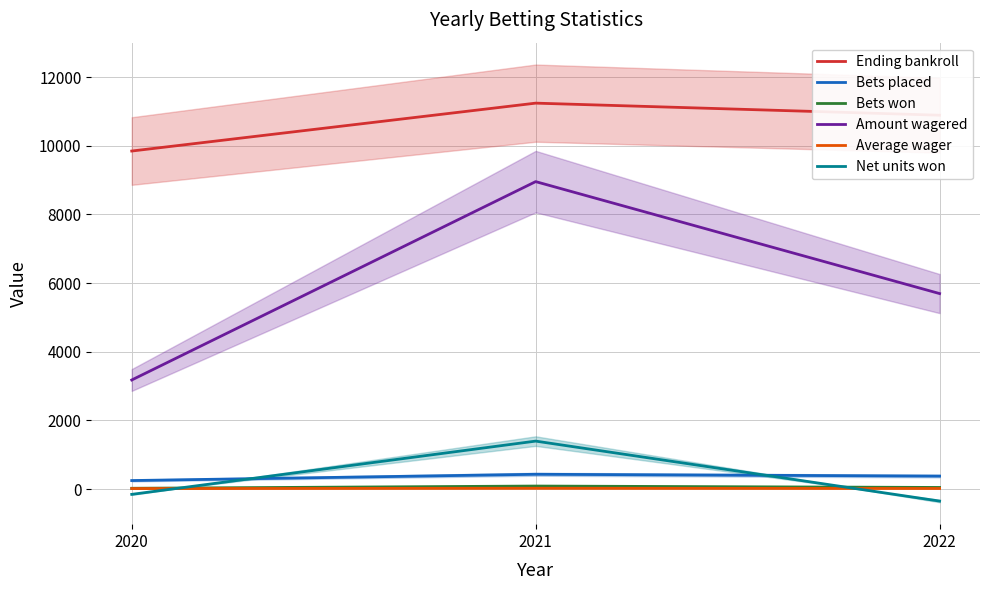

What is the sum of the Amount wagered values at 2020 and 2021?

12128.0